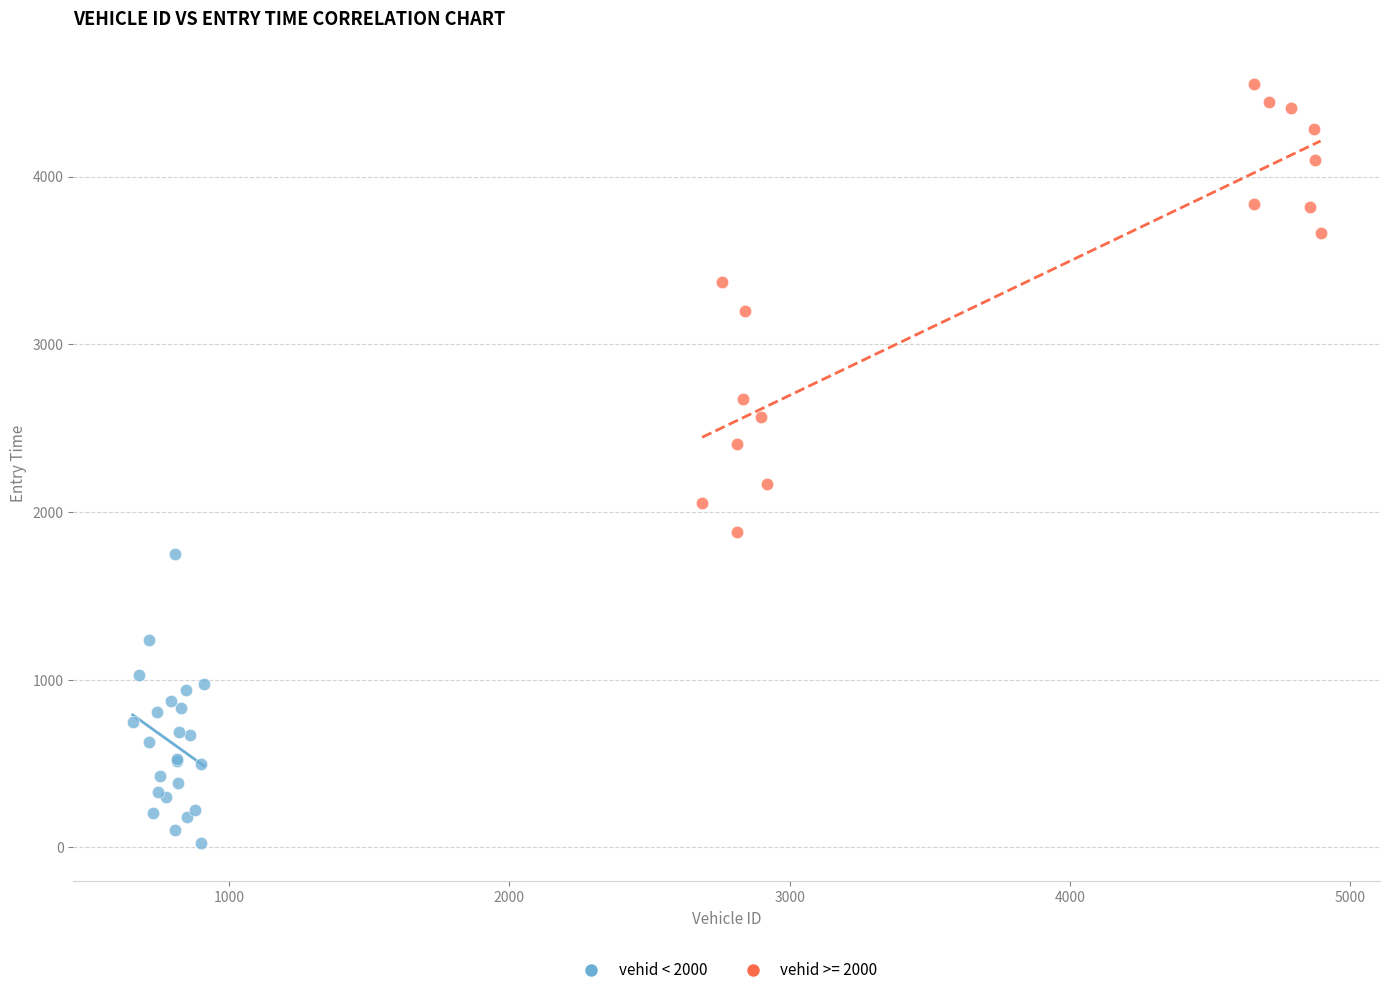

Which series has the largest Y range (max minus min)?

vehid >= 2000